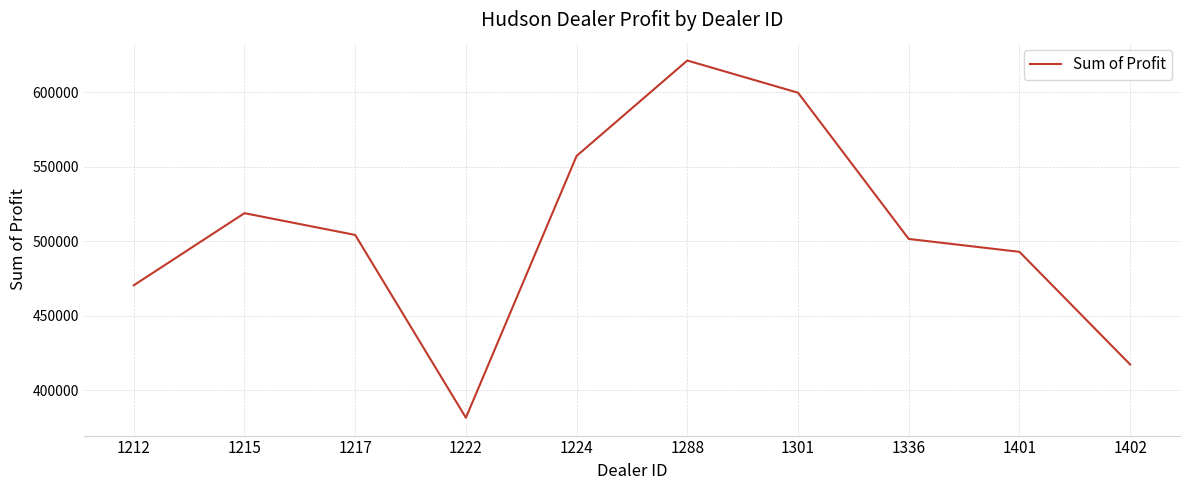

Is it true that the value at 1215 is 681728.7?

False